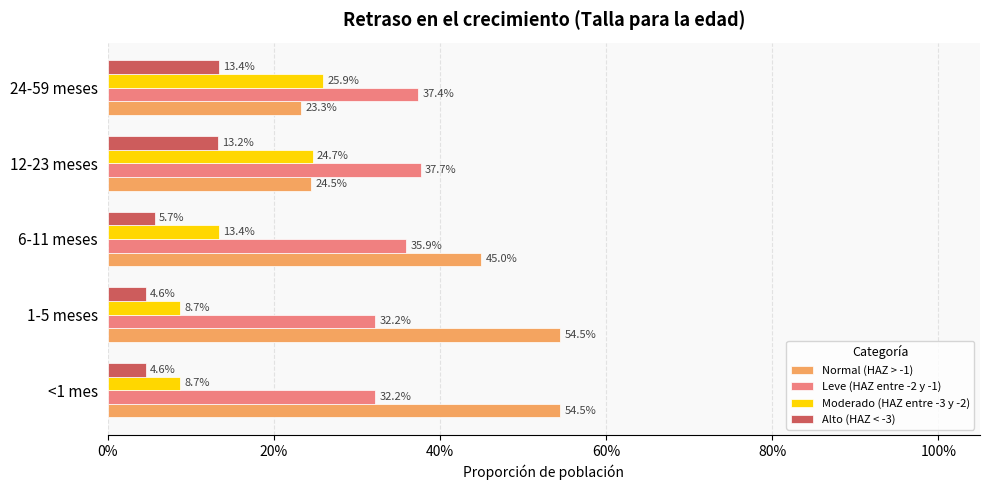

What position from the left is 40%?

3